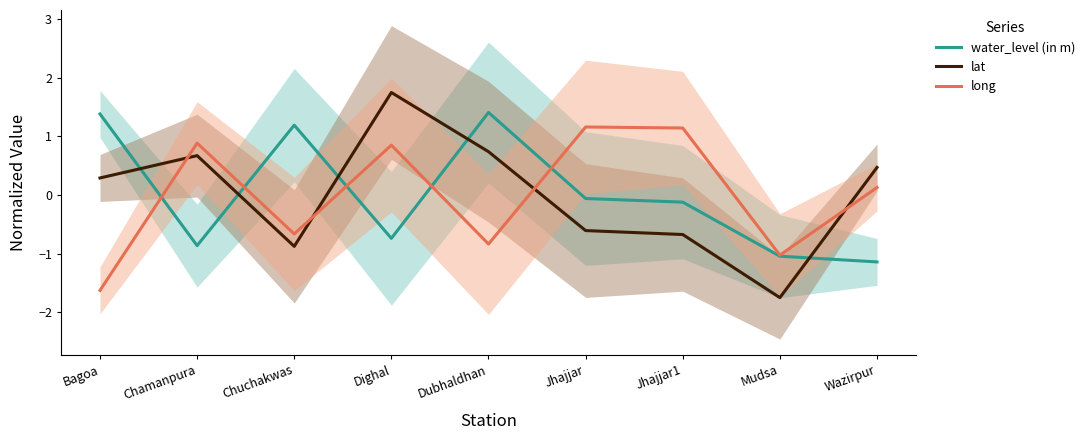

Does the chart display data point markers on the line(s)?

No